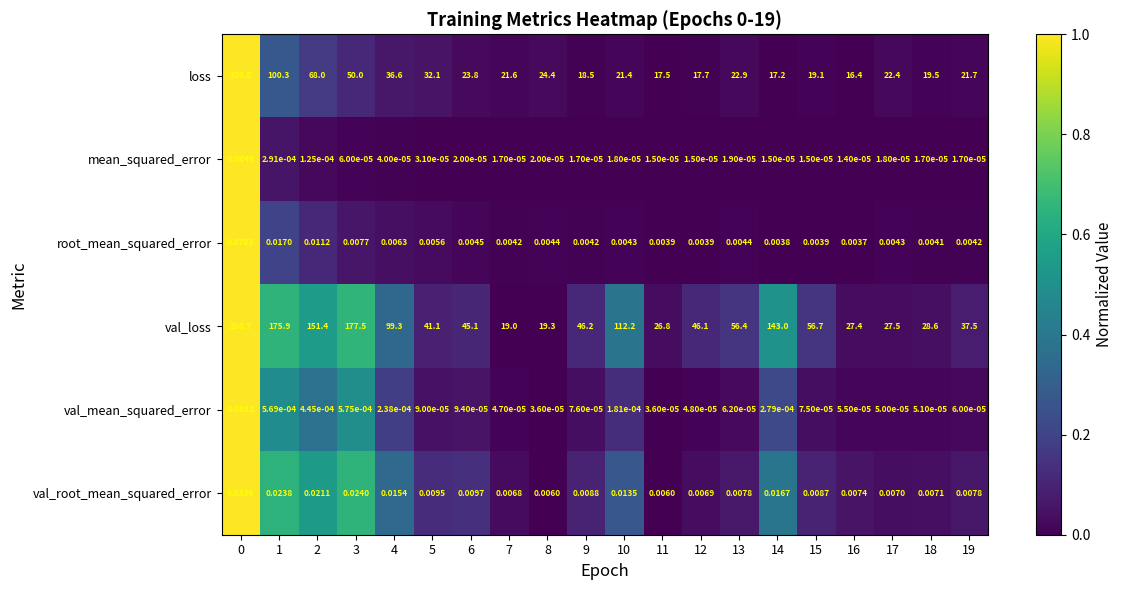

At which category does the chart reach its minimum across all series?

16